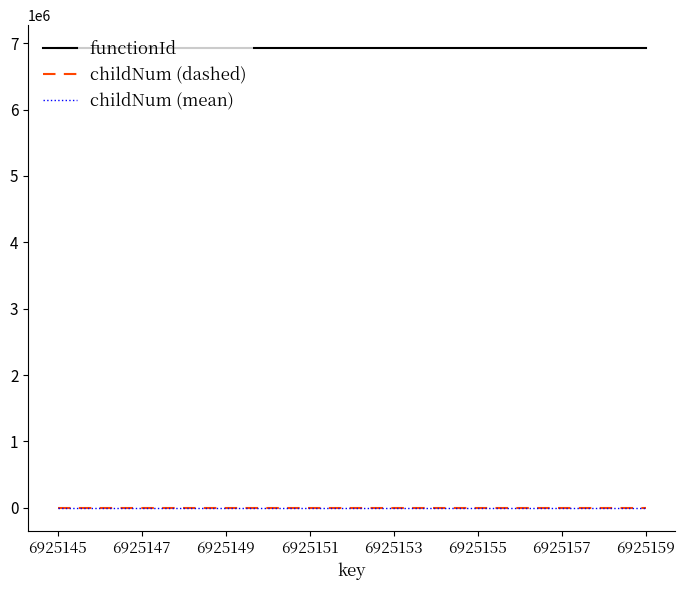

Which series has the largest total across all categories?

functionId